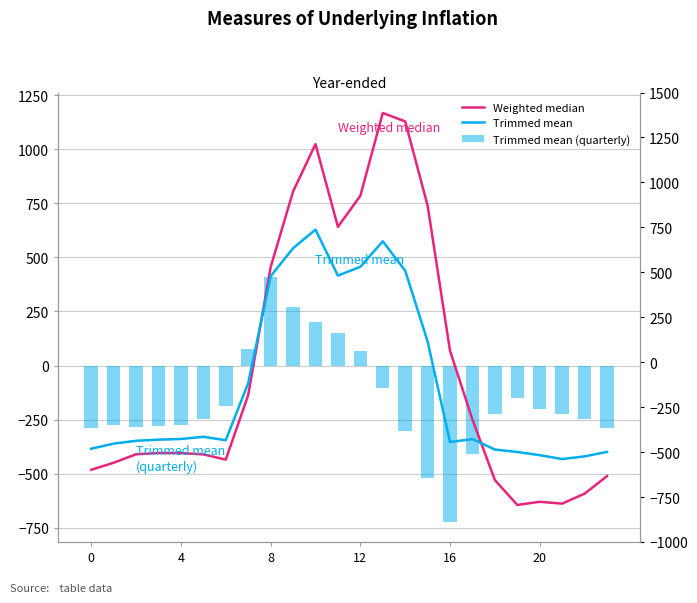

At 0, list the series in order from smallest to largest.

Weighted median, Trimmed mean, Trimmed mean (quarterly)